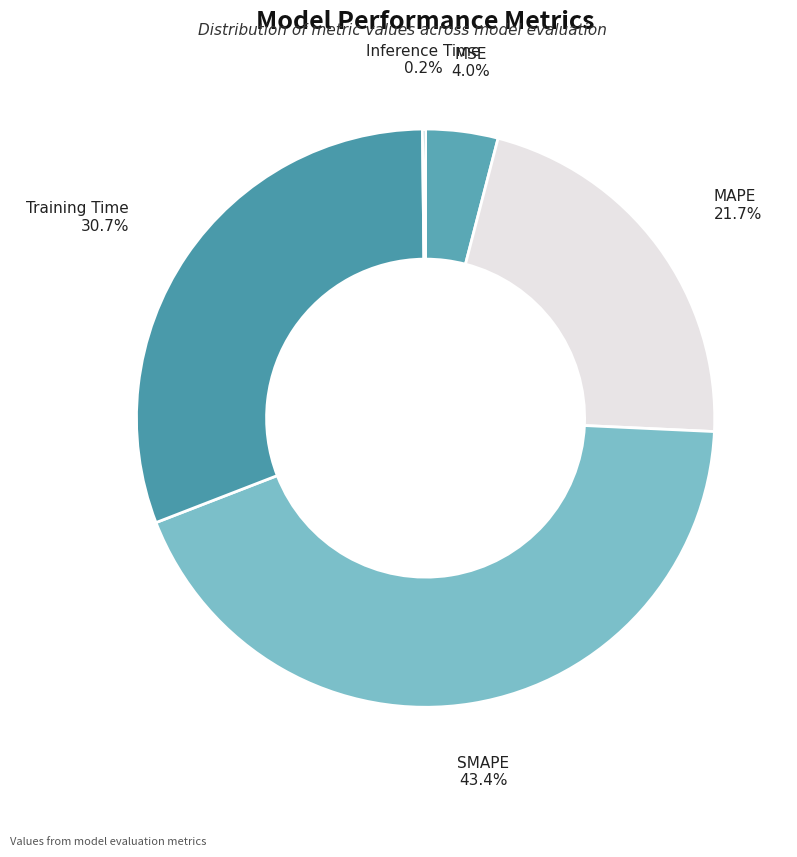

How many segments does this pie chart have?

5